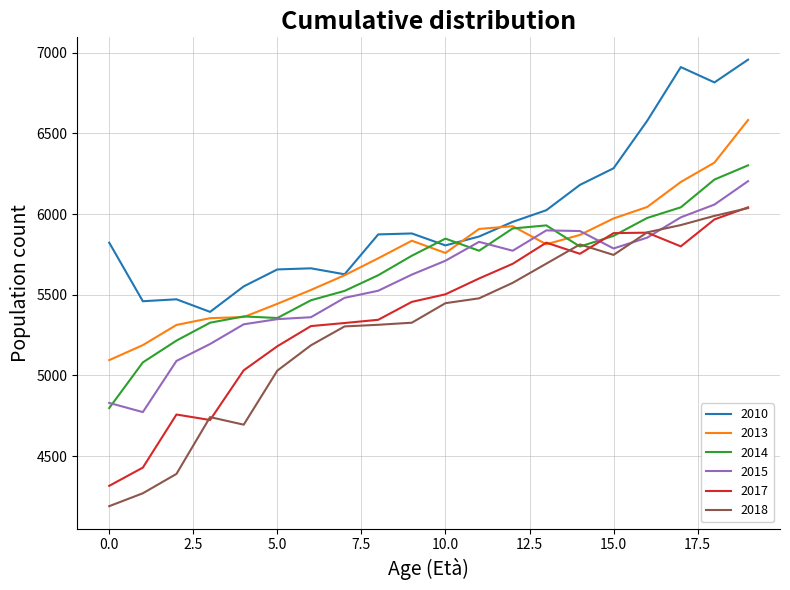

What is the average value of the 2010 series?

5989